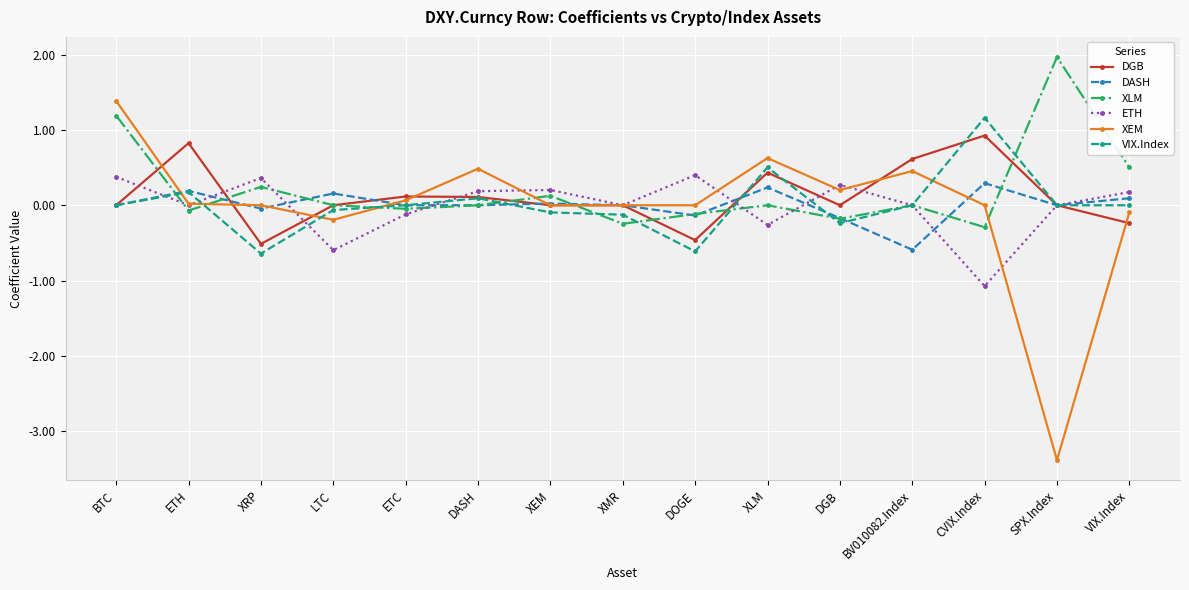

At which label does XEM reach its peak?

BTC